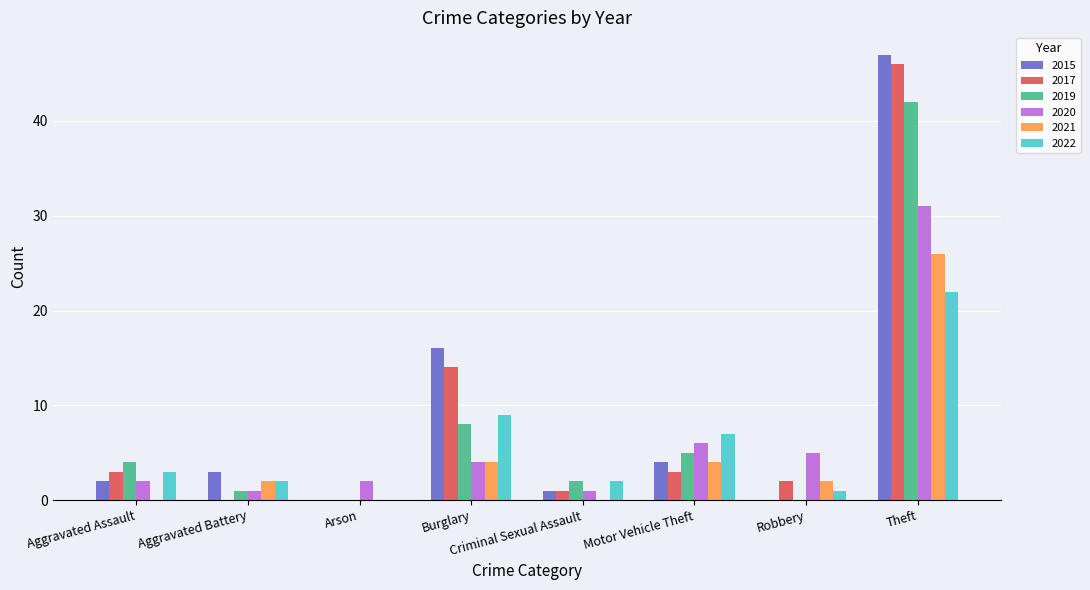

Which series has the largest total across all categories?

2015